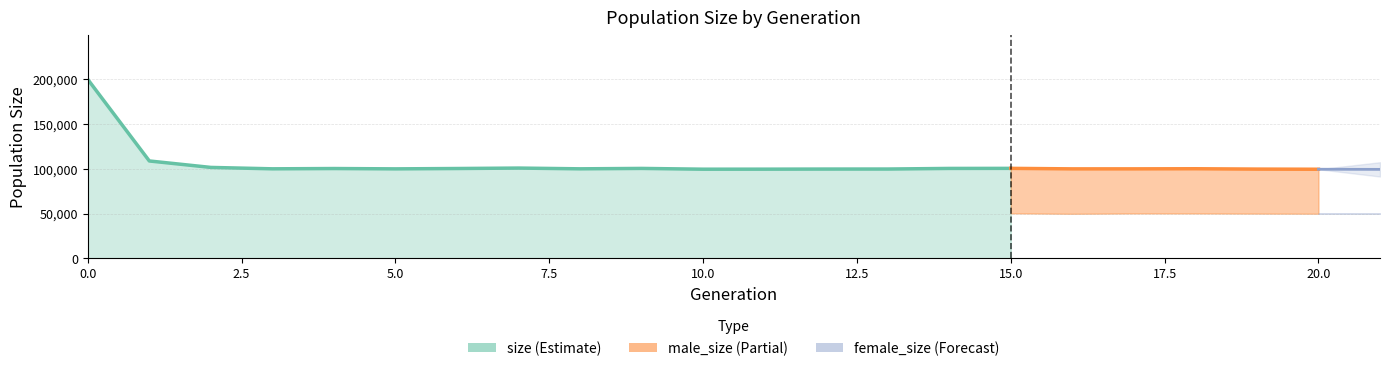

True or false: size and male_size intersect in this chart.

False